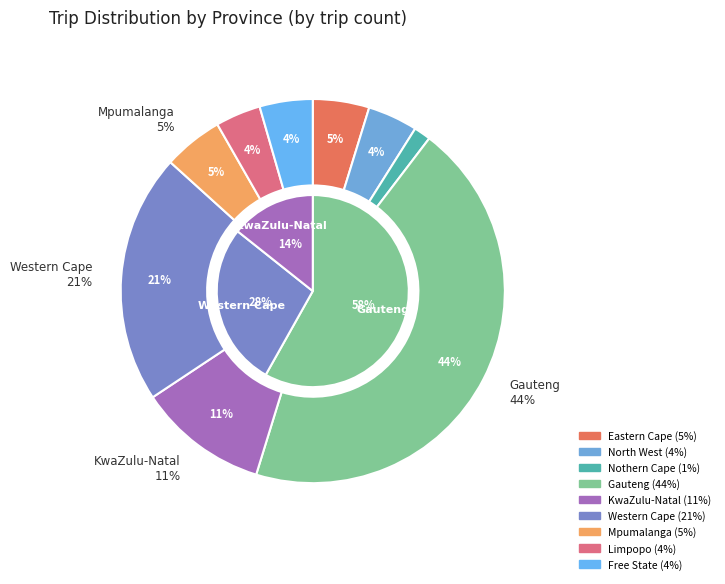

Is Gauteng the majority of the pie?

No